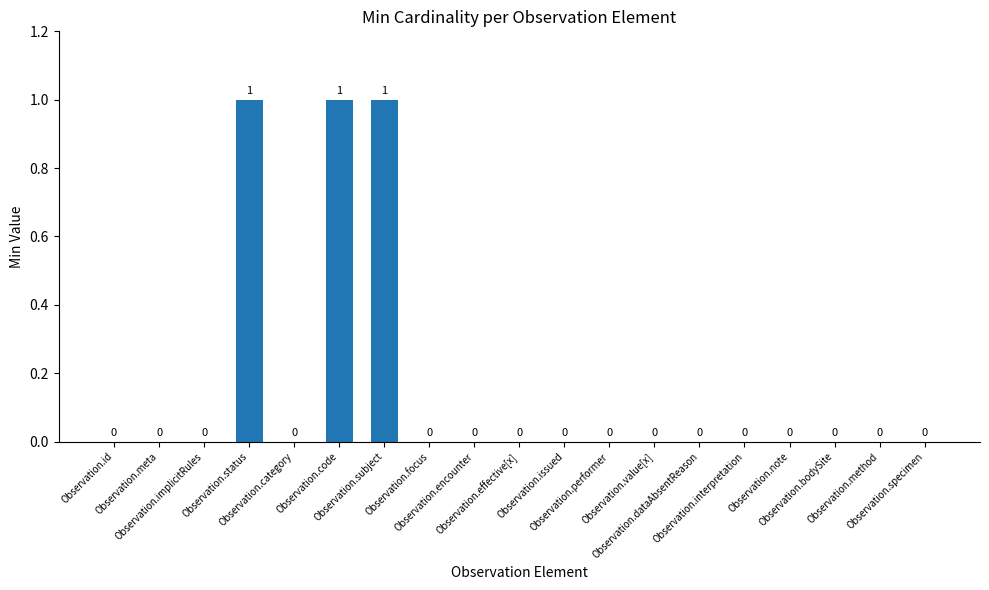

How many values are above zero?

3